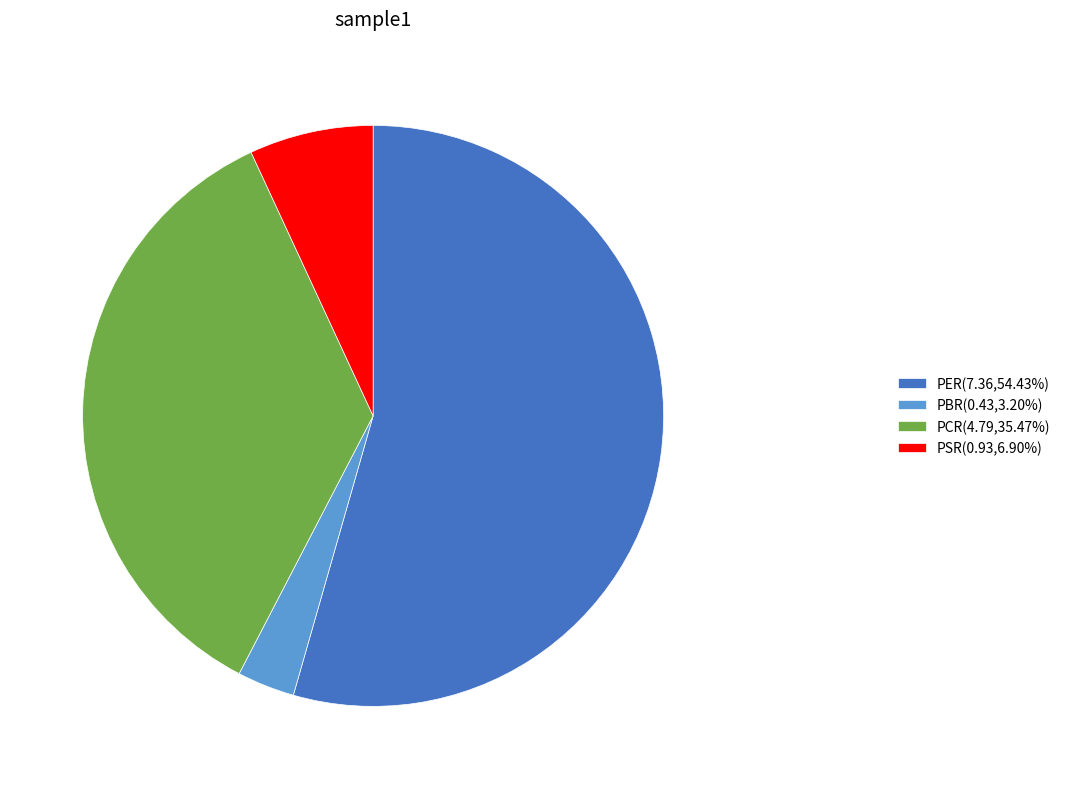

Which has a higher value, PBR or PCR?

PCR